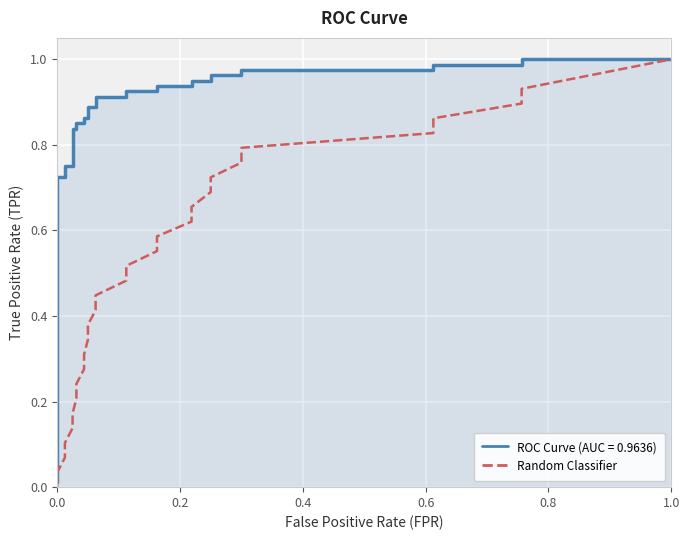

True or false: there are more than 1 points higher than both neighbors.

False